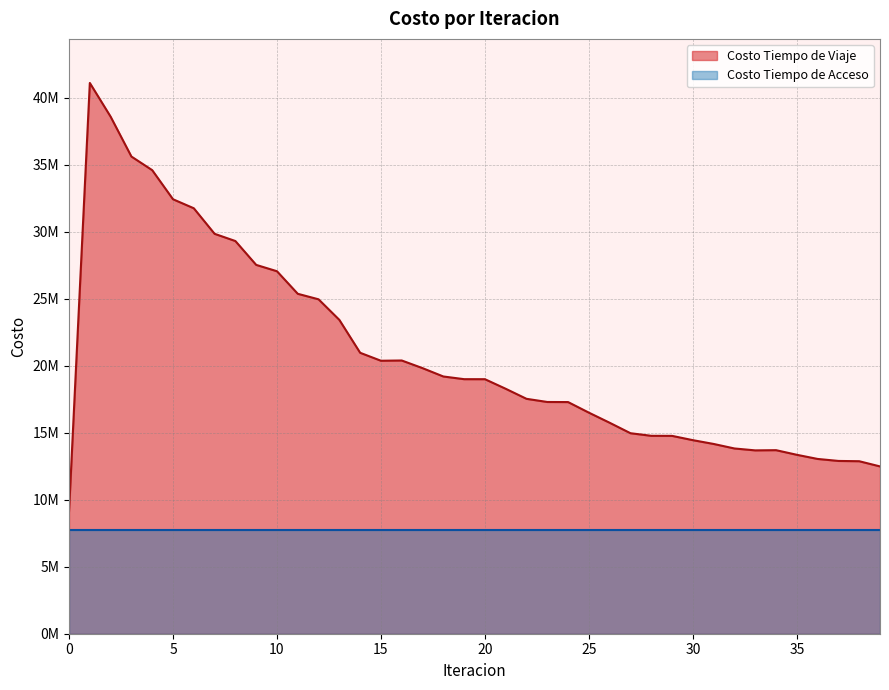

List the labels in order of value, largest first.

1, 2, 3, 4, 5, 6, 7, 8, 9, 10, 11, 12, 13, 14, 16, 15, 17, 18, 19, 20, 21, 22, 23, 24, 25, 26, 27, 28, 29, 30, 31, 32, 34, 33, 35, 36, 37, 38, 39, 0